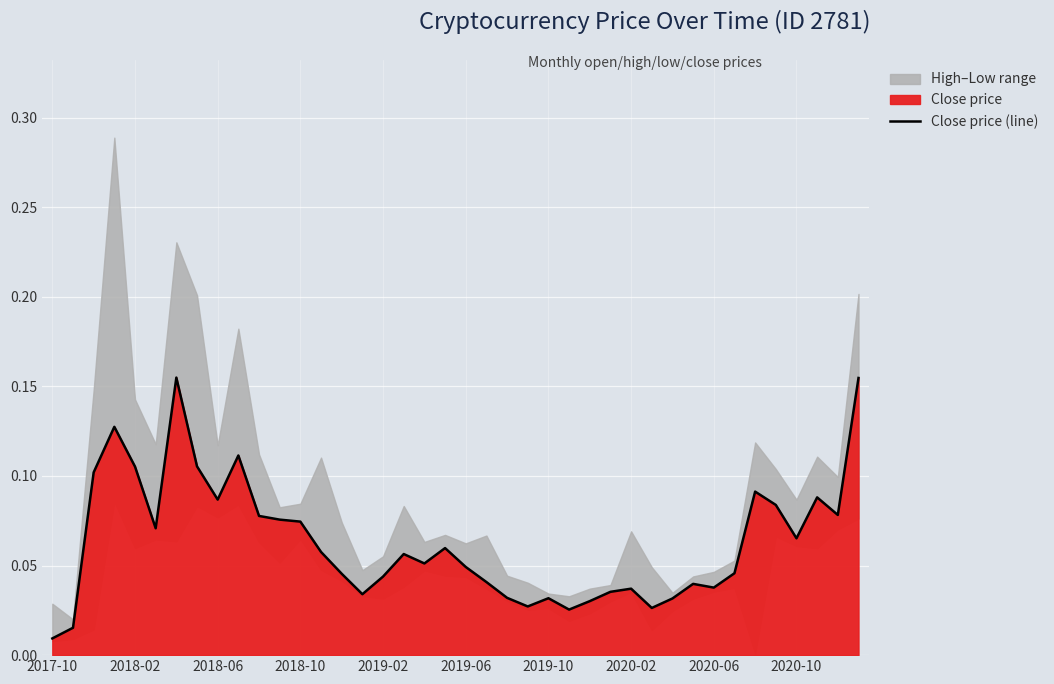

What is the difference between the maximum and minimum values?

0.1